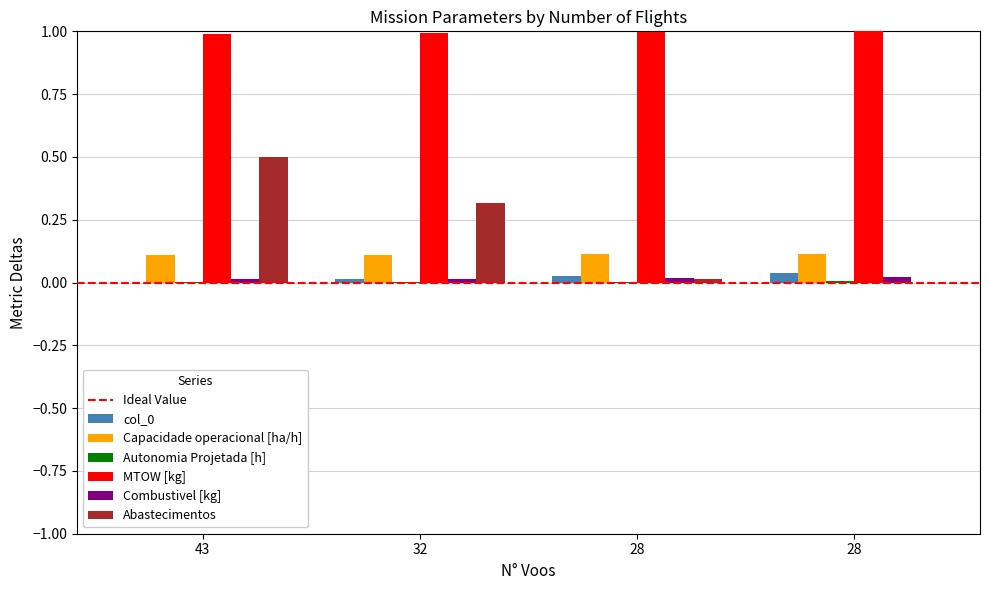

At 32, list the series in order from smallest to largest.

Autonomia Projetada [h], col_0, Combustivel [kg], Capacidade operacional [ha/h], Abastecimentos, MTOW [kg]